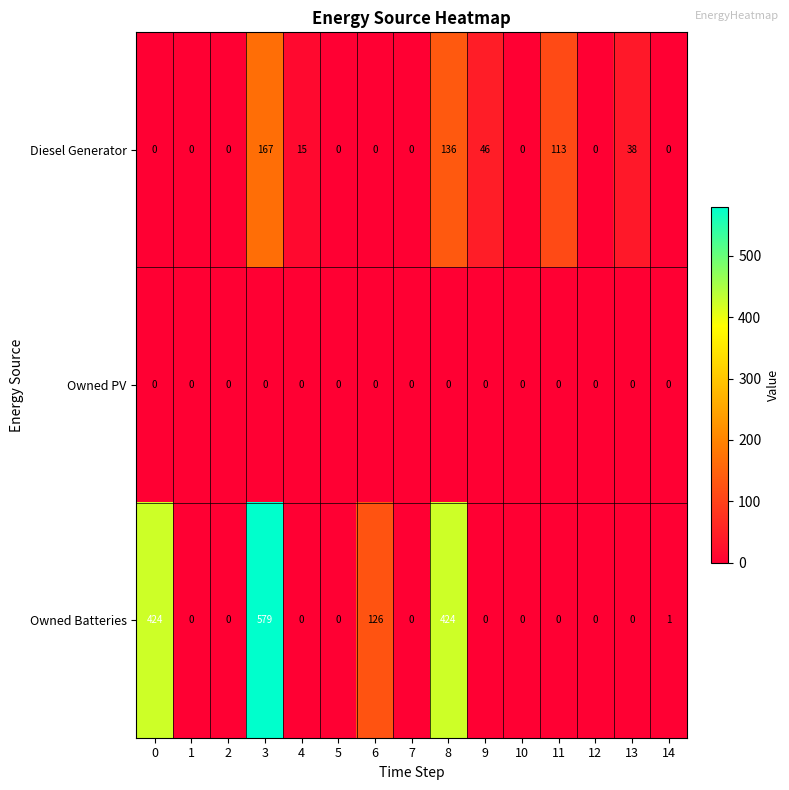

Which series changed the most between 9 and 14?

Diesel Generator